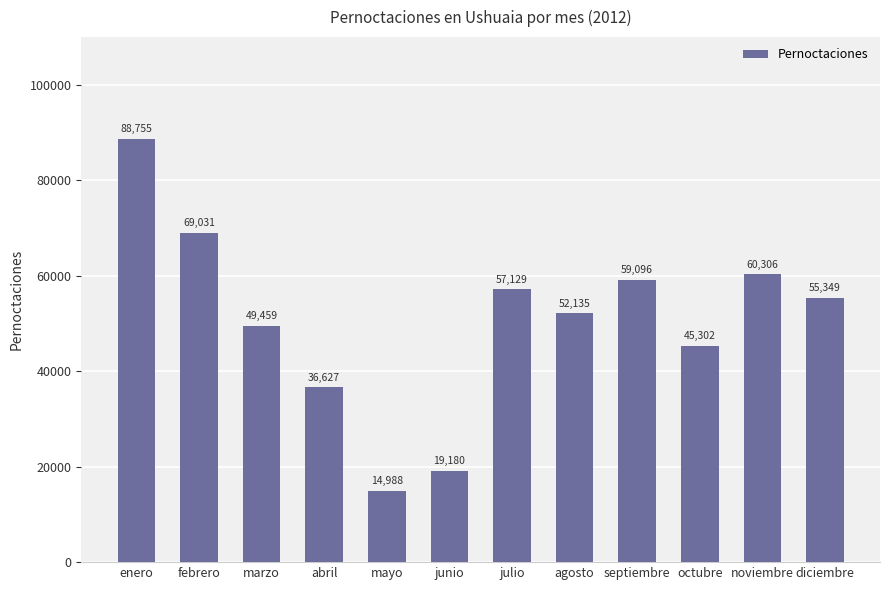

What is the smallest value displayed?

14988